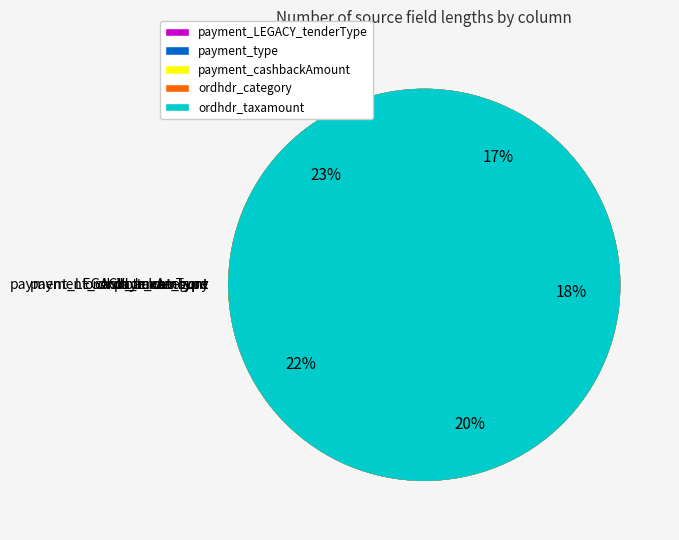

To the nearest percent, what is the average slice percentage?

20%